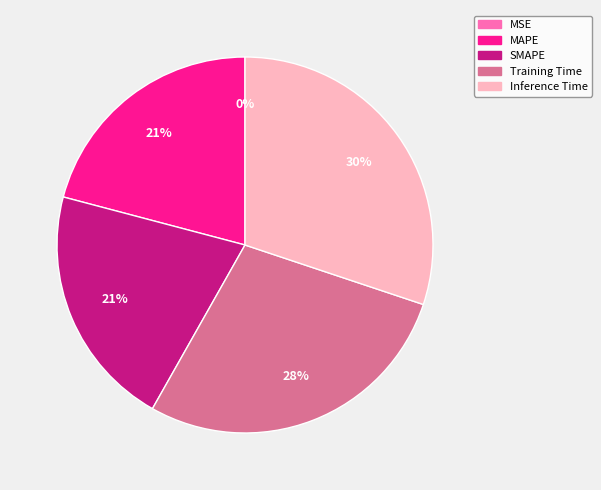

The SMAPE slice represents 28% of the pie. True or false?

False